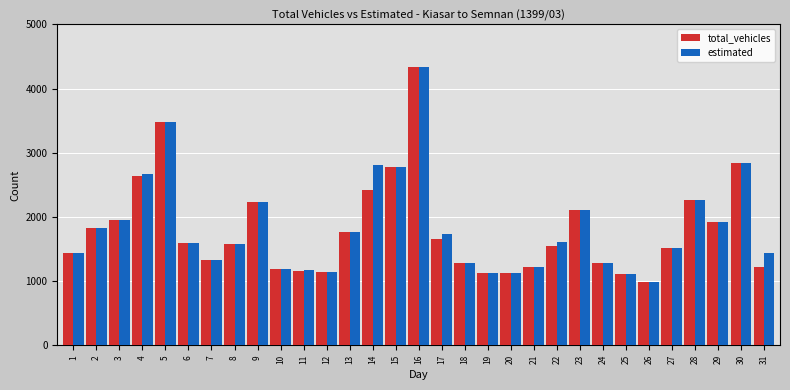

What are all the series names shown in the legend?

total_vehicles, estimated